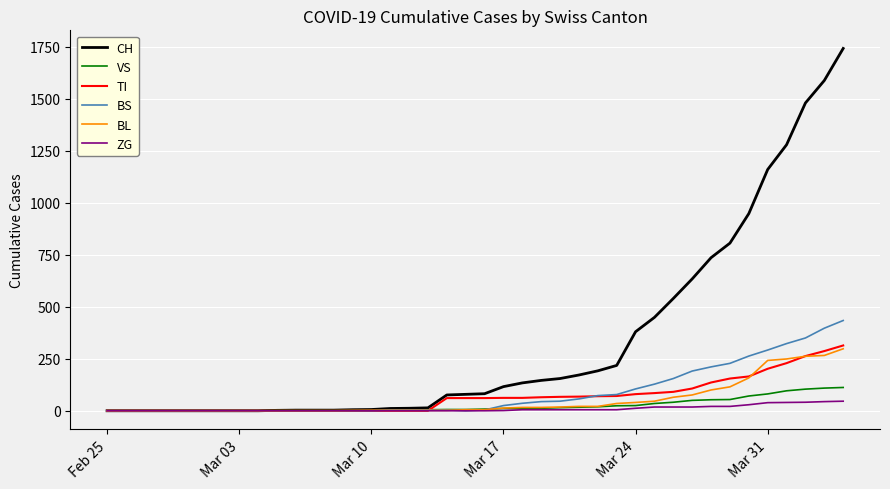

Which series has the largest range (max minus min)?

CH